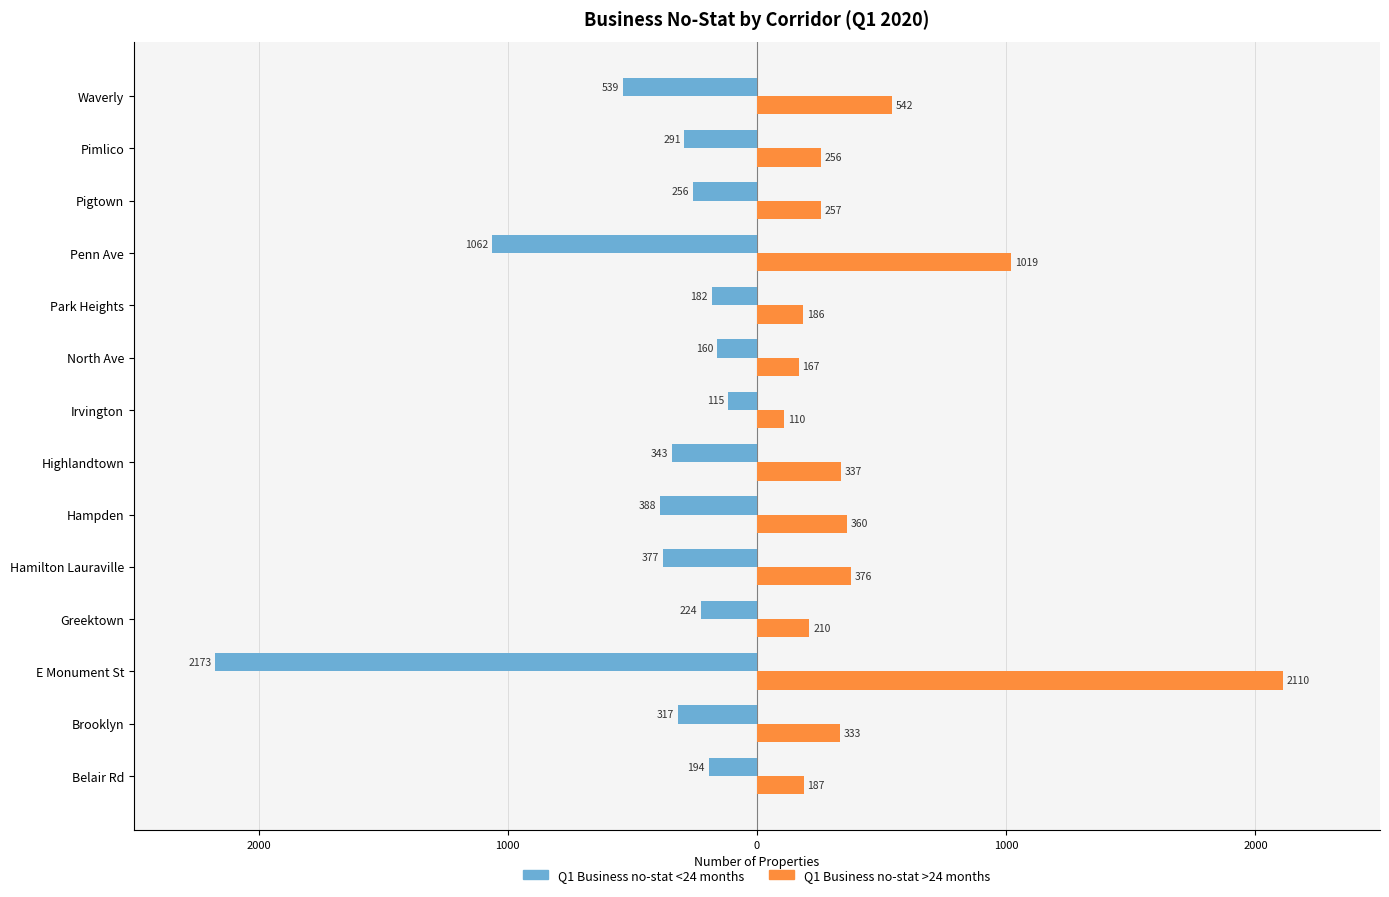

What are all the series names shown in the legend?

Q1 Business no-stat <24 months, Q1 Business no-stat >24 months